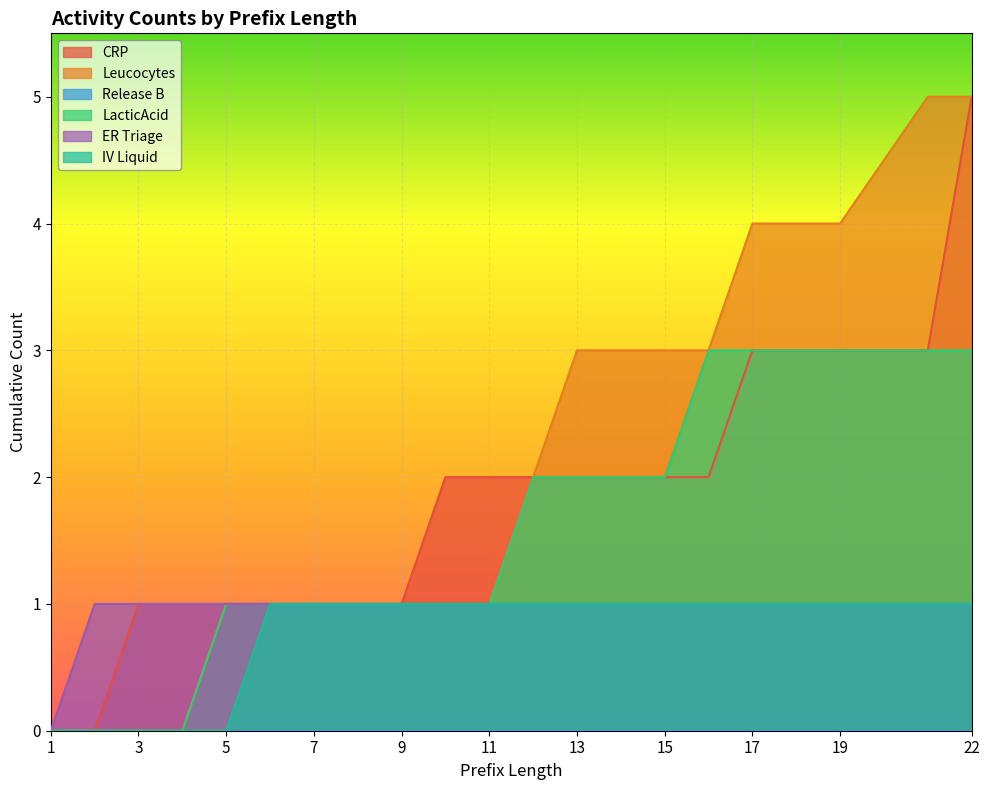

Which category has the highest value across all series?

22